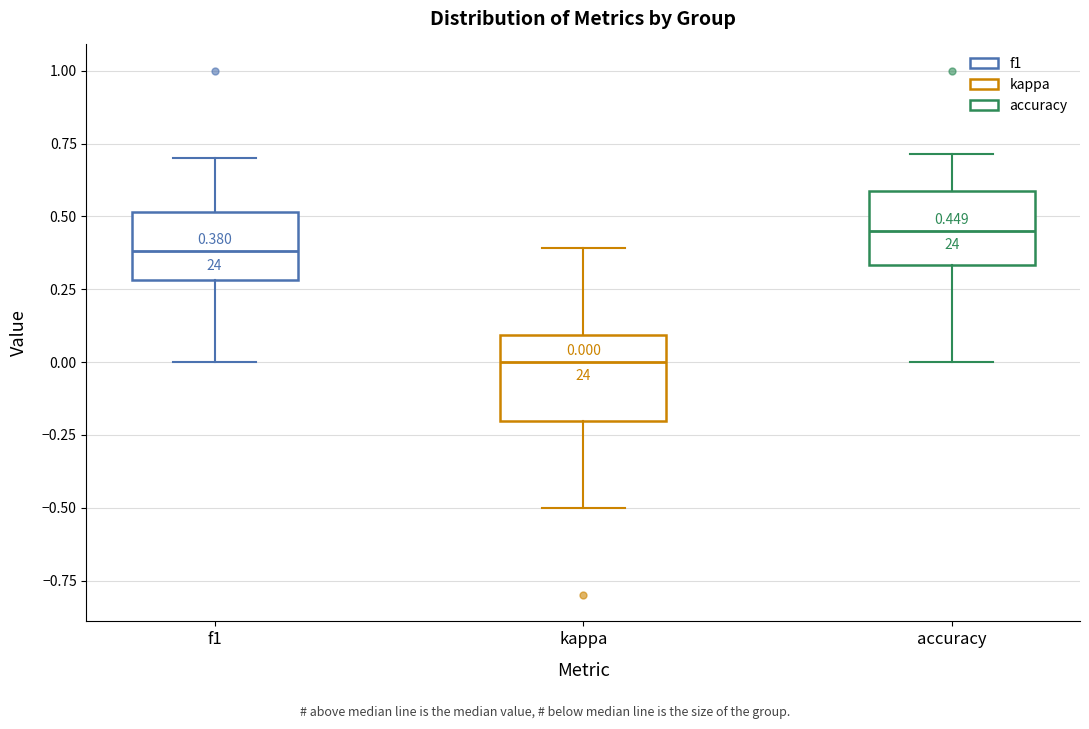

Which box has the lowest median line?

kappa